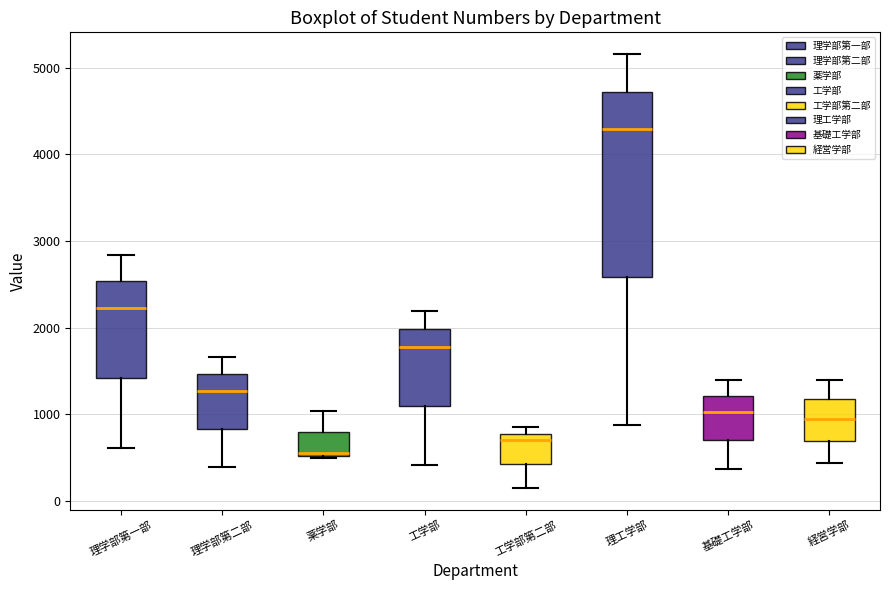

Where does the median line of the box for 理工学部 sit on the y-axis? The values are not printed on the chart, so give them approximately, as read against the axis.

4300